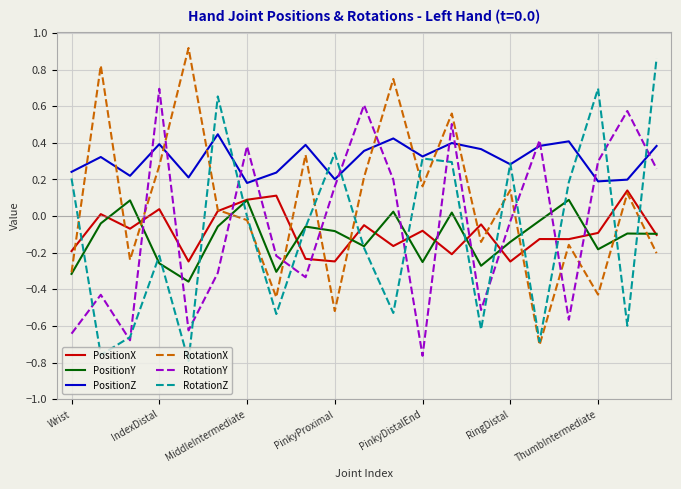

True or false: RotationX and PositionZ intersect in this chart.

True